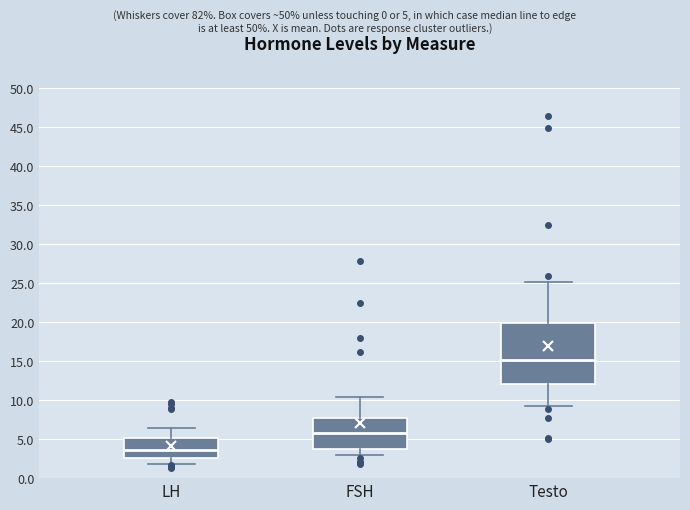

Which box's median line is the highest?

Testo